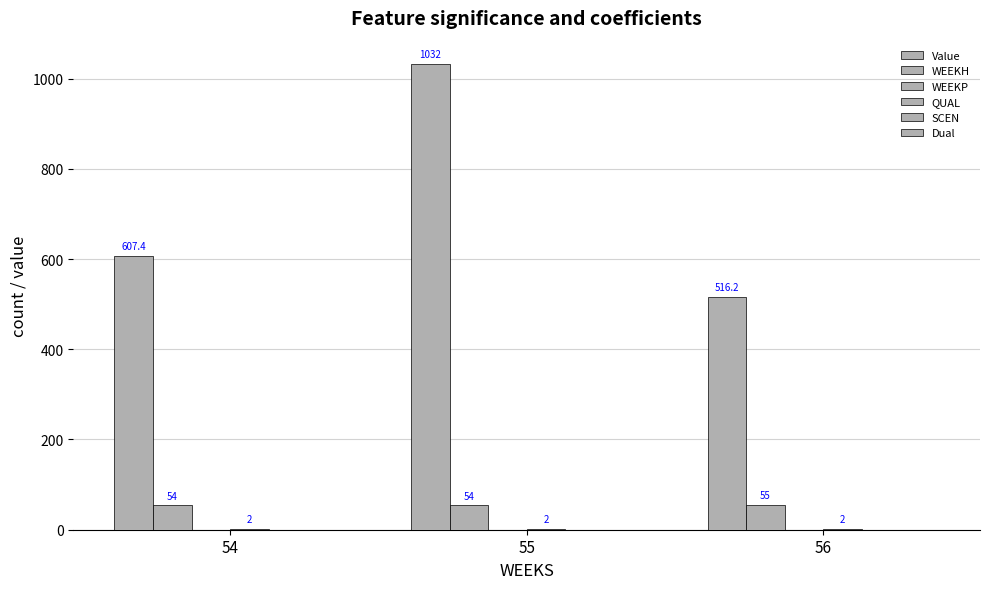

How many series are shown in this chart?

3